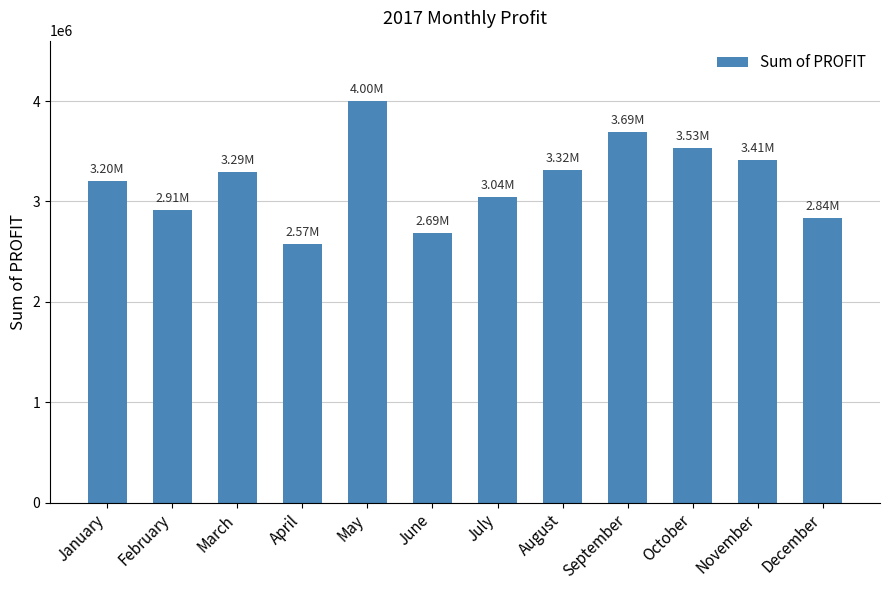

What is the approximate value at October?

3530460